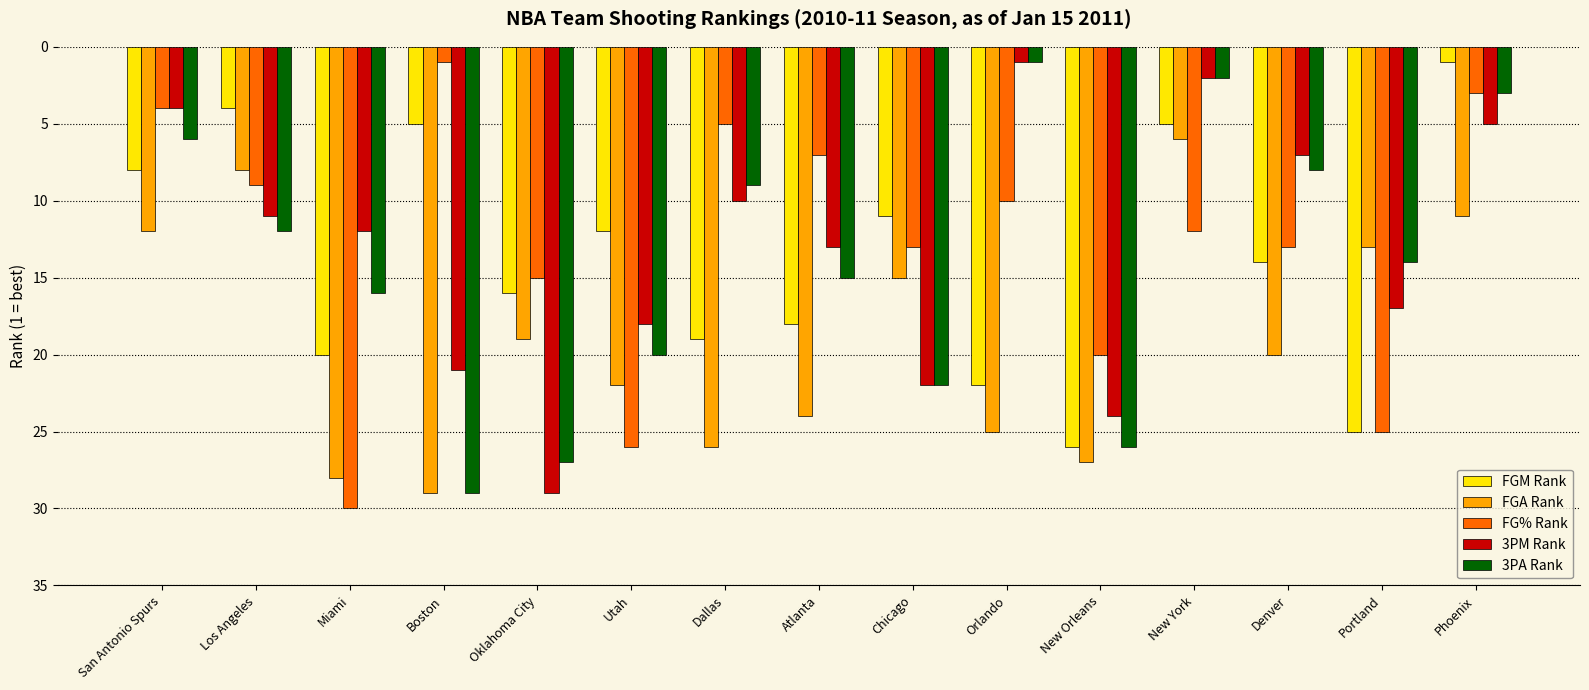

Are the bars horizontal?

No